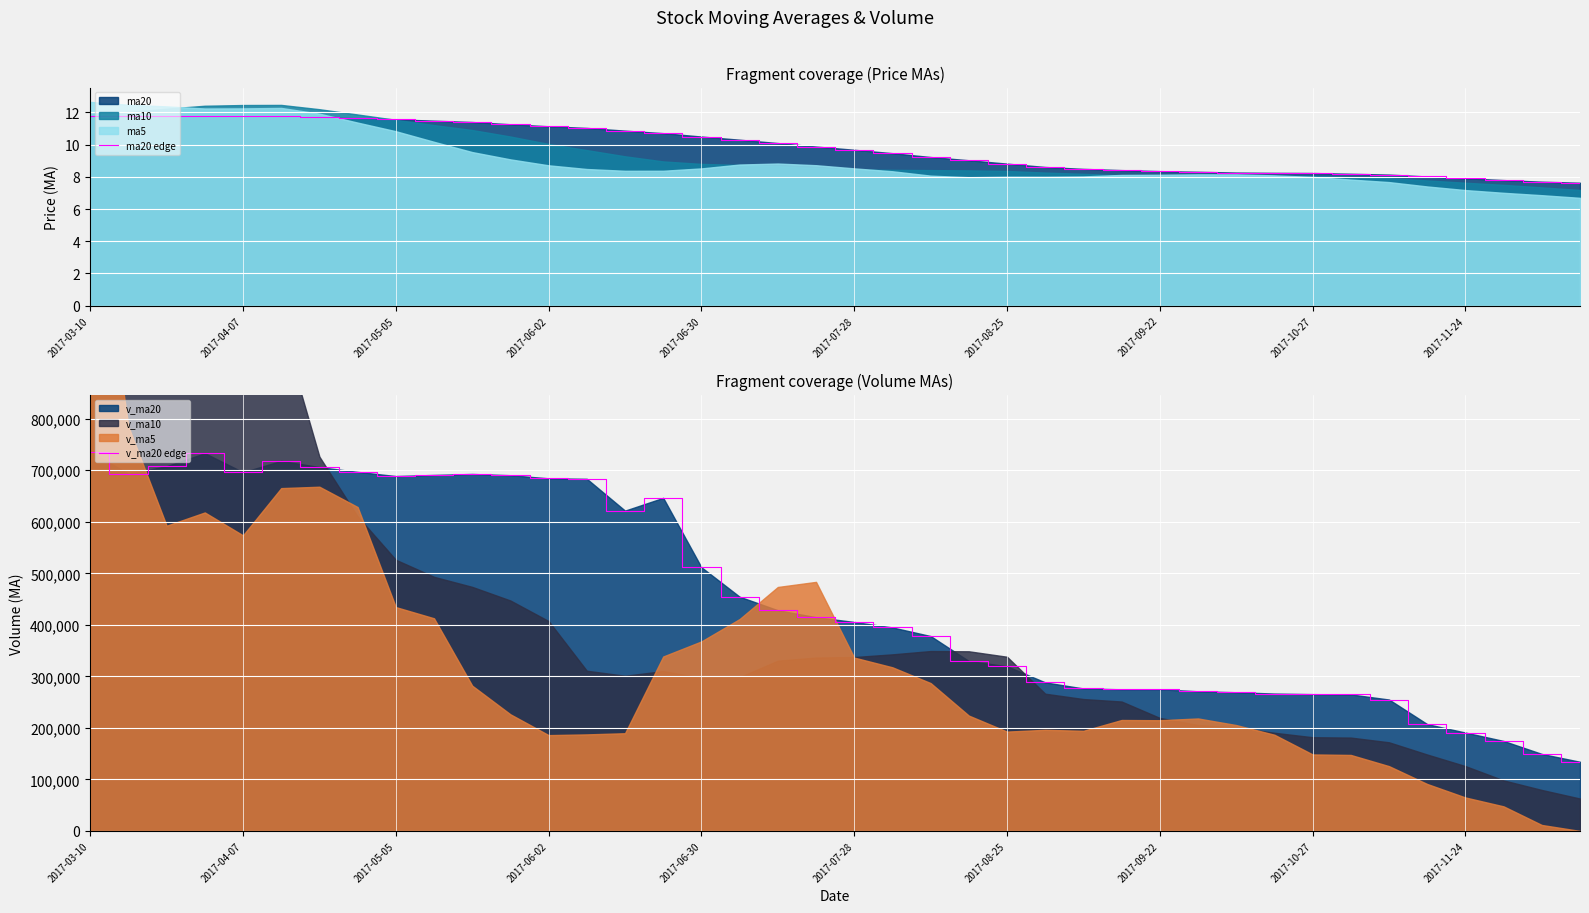

Reading right to left, transcribe all the data shown in this chart.

ma20 edge: 7.6	7.7	7.8	7.9	8.0	8.1	8.2	8.2	8.2	8.3	8.3	8.4	8.4	8.5	8.6	8.8	9.0	9.2	9.5	9.7	9.9	10.1	10.3	10.5	10.7	10.9	11.0	11.1	11.3	11.4	11.5	11.6	11.6	11.7	11.8	11.8	11.8	11.8	11.8	11.8
v_ma20 edge: 134230.3	149463.5	174634.9	190924.6	207344.1	255081.5	264946.2	265526.9	266652.4	269204.8	271053.3	274921.9	274901.9	276563.0	288315.9	319660.4	329813.7	378254.0	394996.6	405604.0	414884.3	428387.0	454613.3	511801.6	646510.5	621723.6	683464.8	684421.1	690459.1	692889.6	690992.1	688829.9	696922.7	706245.5	718196.0	696364.5	733158.3	707939.8	693250.7	736247.9